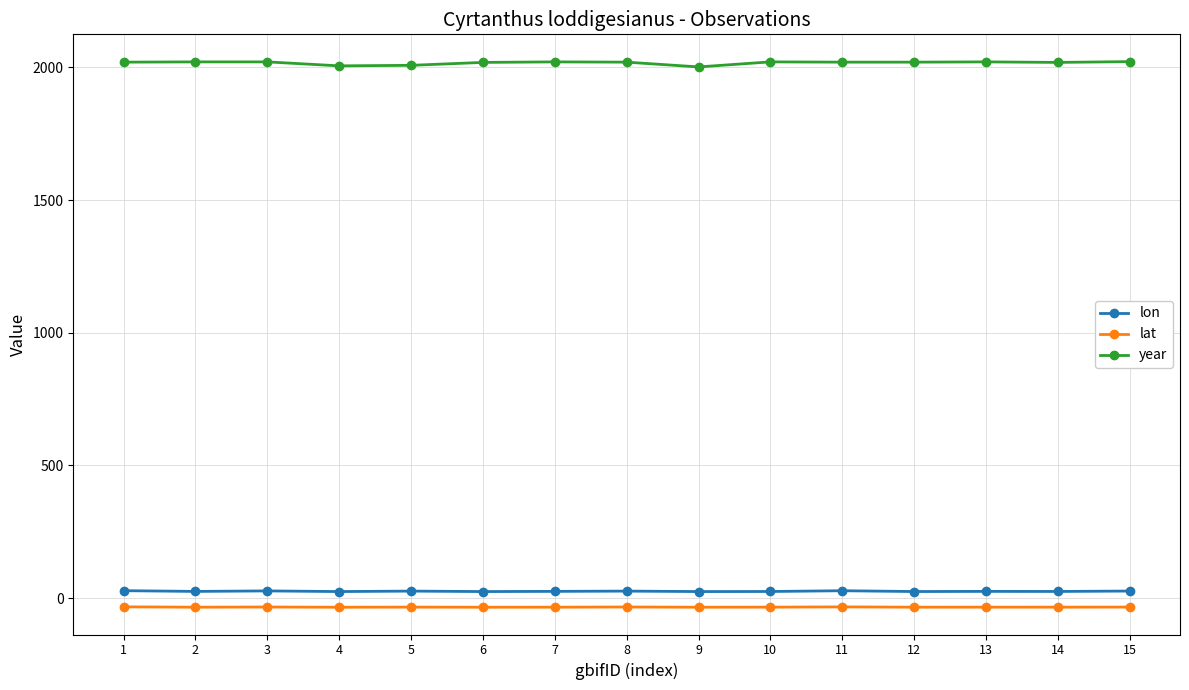

What is the maximum value shown in the chart?

2022.0